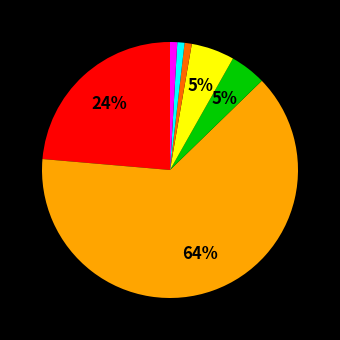

Is there a majority slice in this chart?

Yes